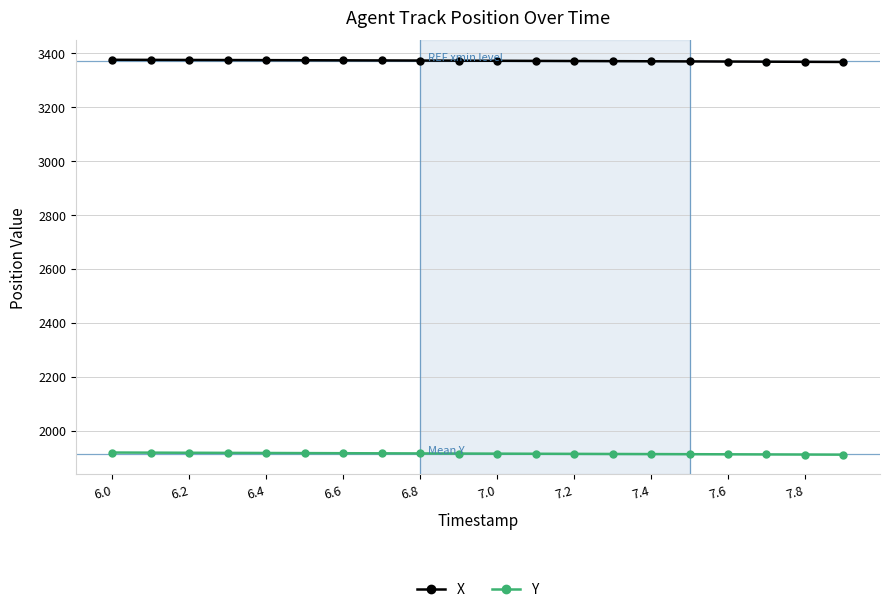

What is the greatest value displayed?

3375.3